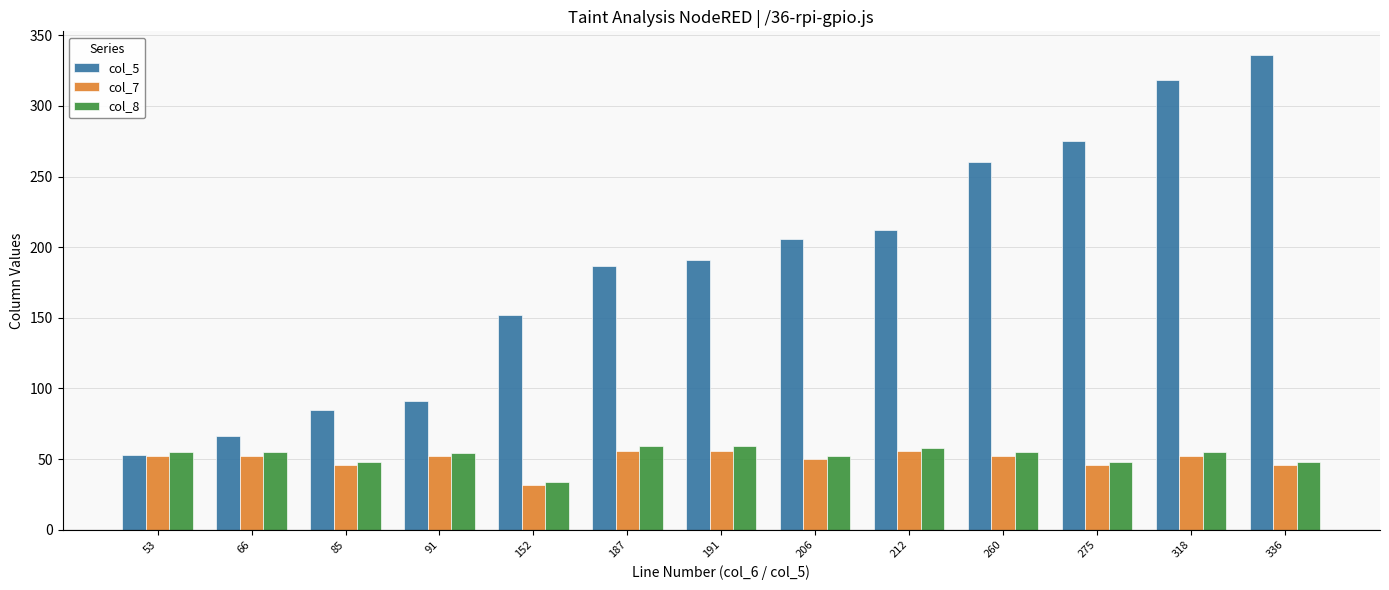

What is the total value across all series at 85?

179